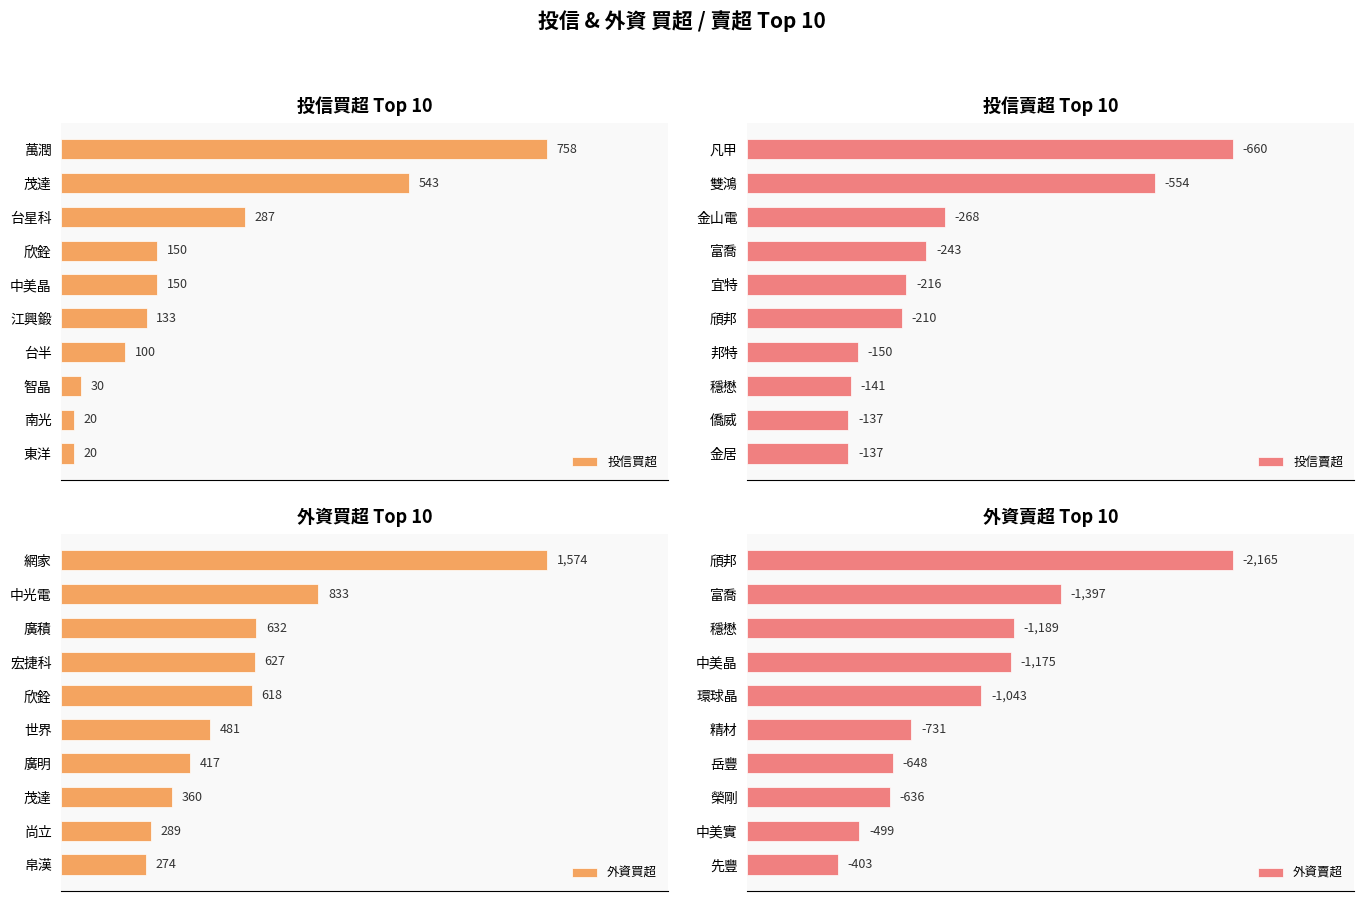

At which label does 投信買超 reach its peak?

萬潤